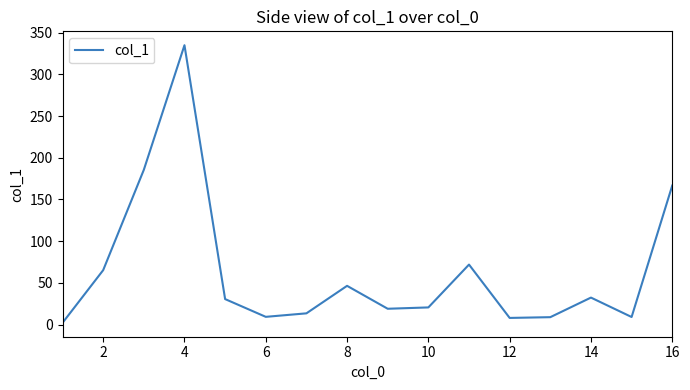

What is the difference between the maximum and minimum values?

333.1